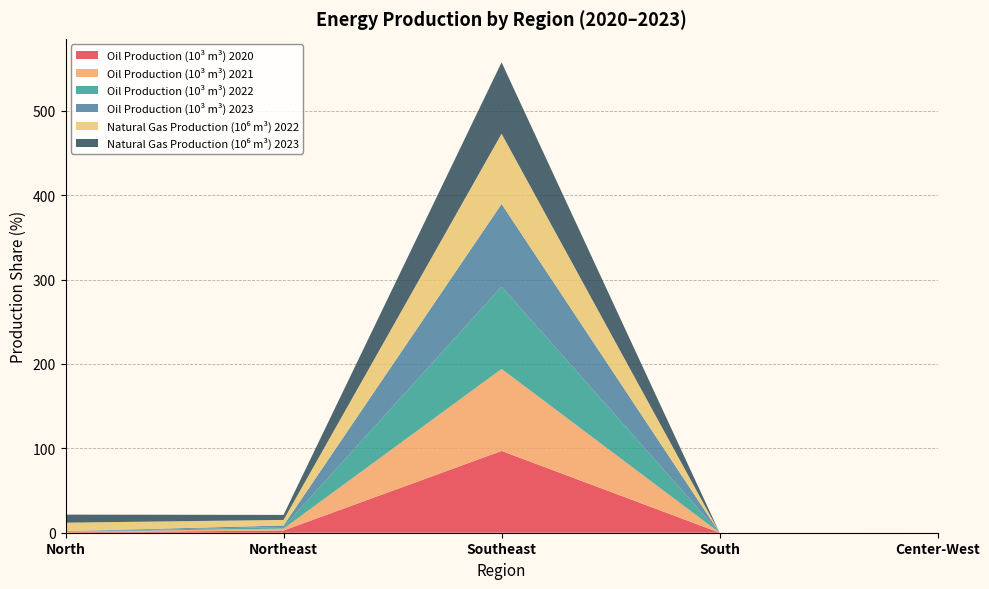

Reading left to right, what are all the values shown in this chart?

Oil Production (10³ m³) 2020: North=0.5	Northeast=2.6	Southeast=96.9	South=0.0	Center-West=0.0
Oil Production (10³ m³) 2021: North=0.5	Northeast=2.3	Southeast=97.2	South=0.0	Center-West=0.0
Oil Production (10³ m³) 2022: North=0.4	Northeast=2.0	Southeast=97.6	South=0.0	Center-West=0.0
Oil Production (10³ m³) 2023: North=0.4	Northeast=1.7	Southeast=97.9	South=0.0	Center-West=0.0
Natural Gas Production (10⁶ m³) 2022: North=10.1	Northeast=6.6	Southeast=83.3	South=0.0	Center-West=0.0
Natural Gas Production (10⁶ m³) 2023: North=9.5	Northeast=5.9	Southeast=84.5	South=0.0	Center-West=0.0